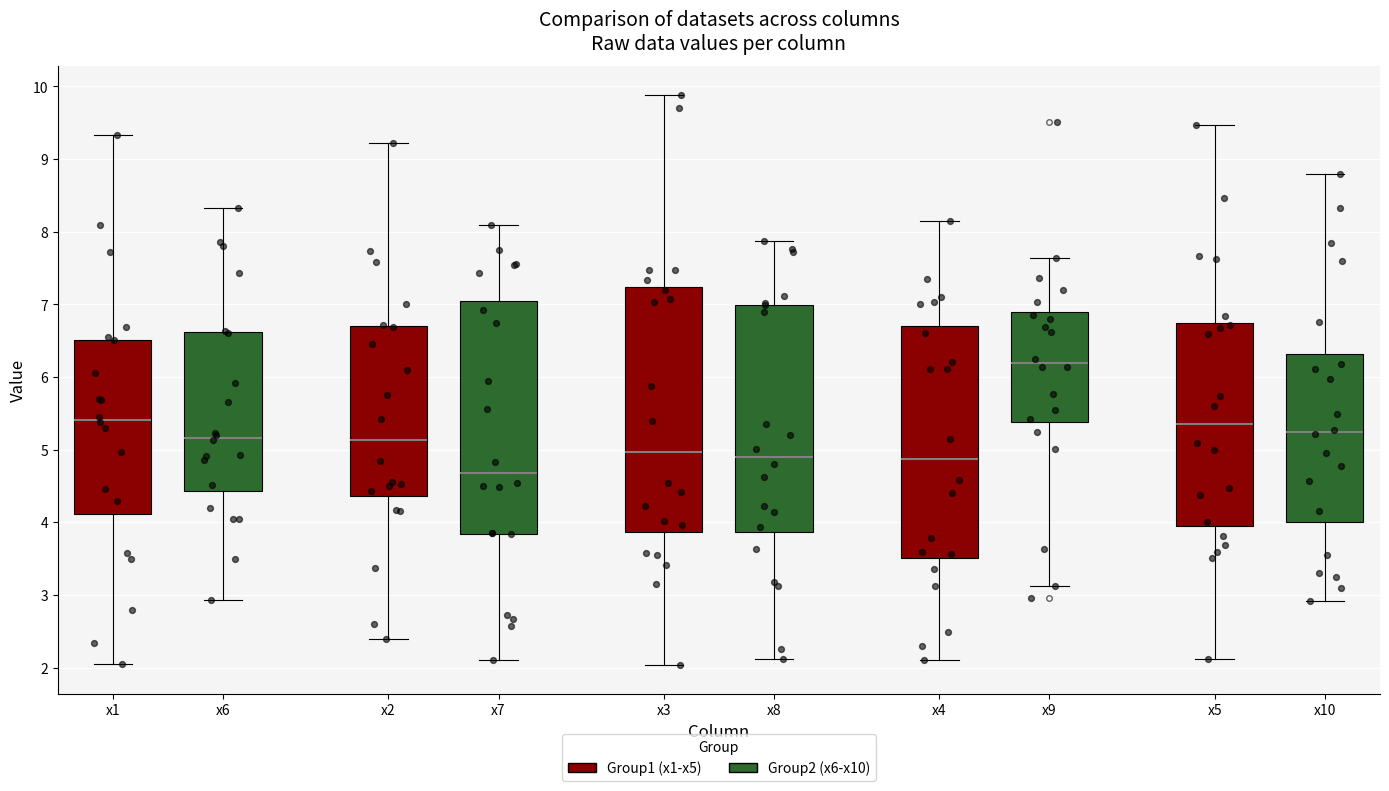

Which box has the highest median line?

x4 (Group2 (x6-x10))